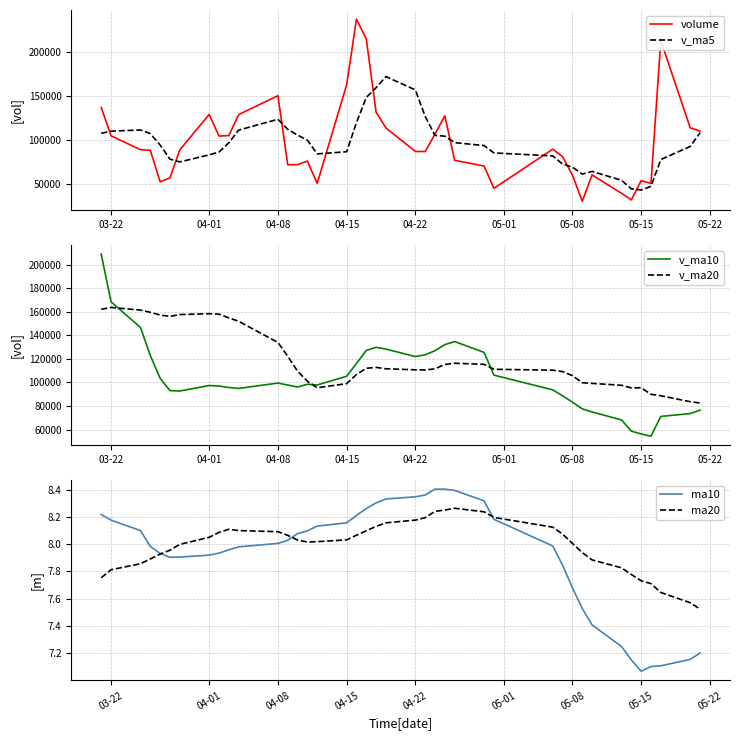

What is the minimum value for v_ma5?

43277.7